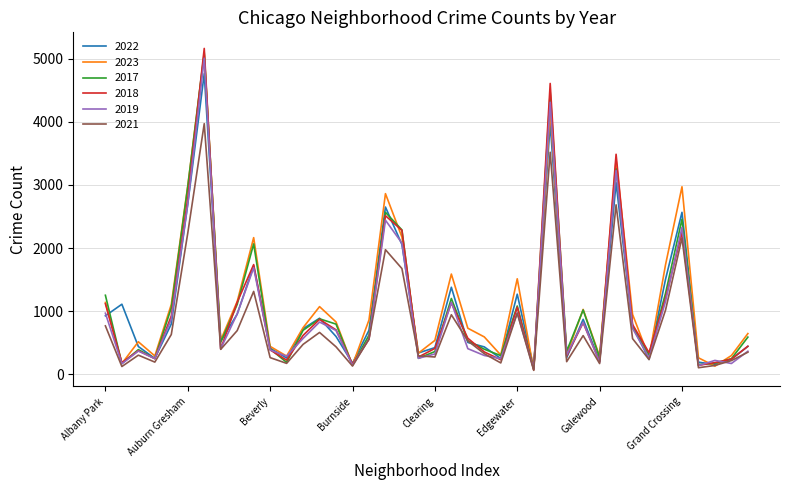

Which series has the widest spread of values?

2018